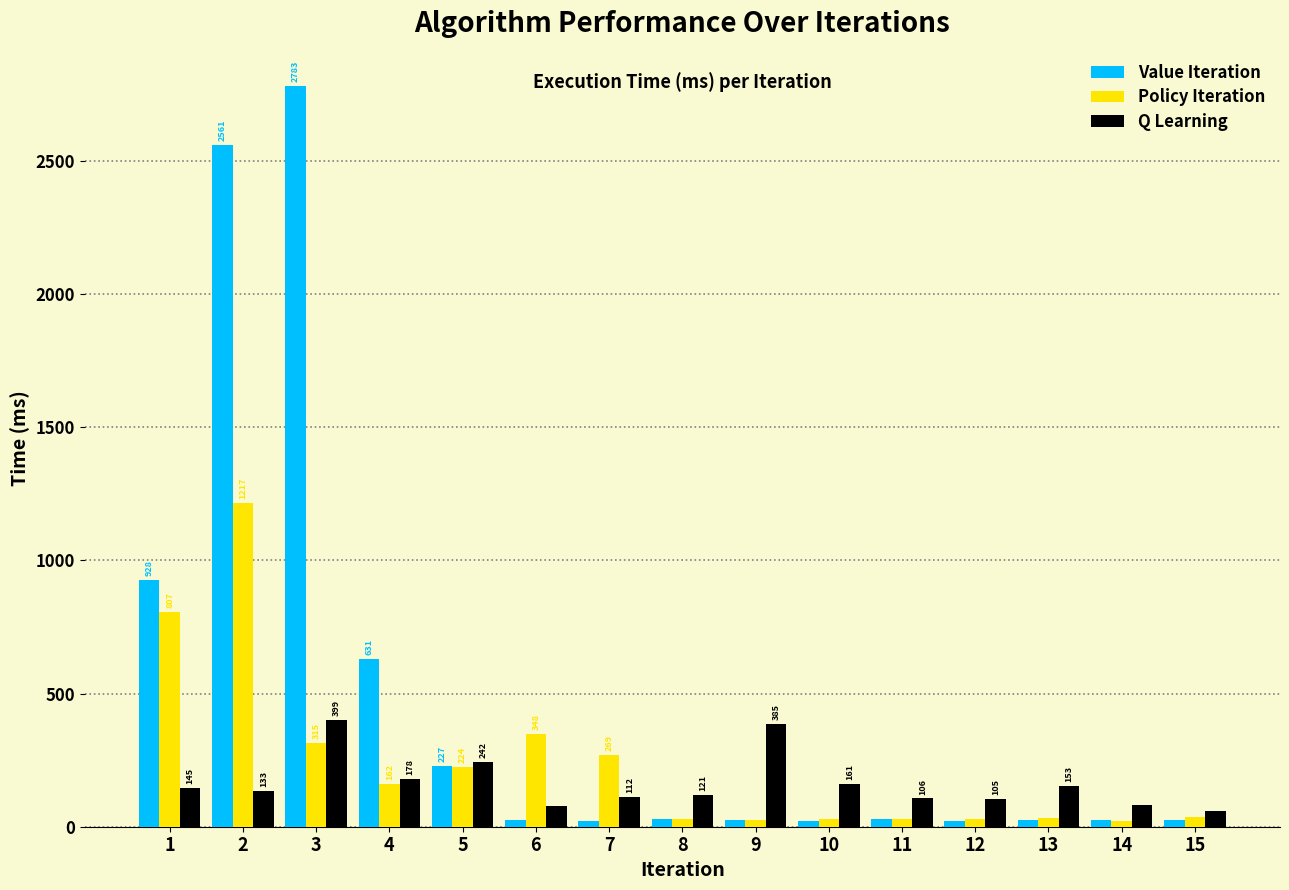

Reading right to left, list all the values displayed in this chart.

Value Iteration: 25	25	26	23	28	23	24	29	22	25	227	631	2783	2561	928
Policy Iteration: 38	22	32	28	28	29	24	29	269	348	224	162	315	1217	807
Q Learning: 59	83	153	105	106	161	385	121	112	78	242	178	399	133	145